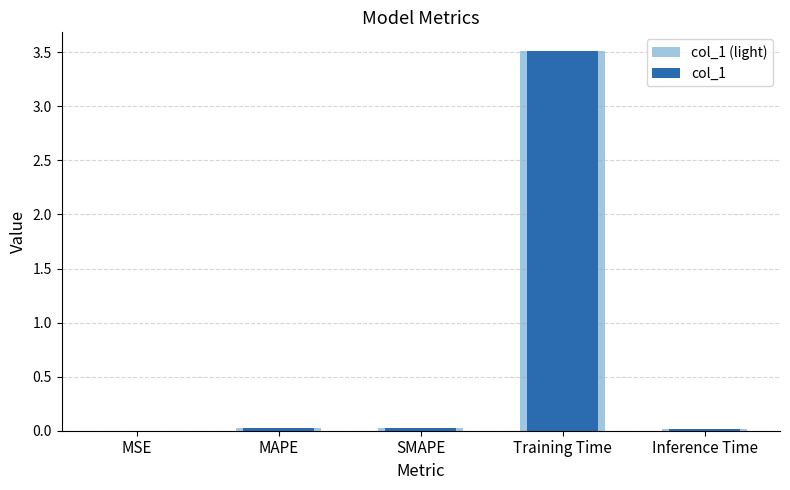

True or false: col_1 has a value of 3.5 at Training Time.

True